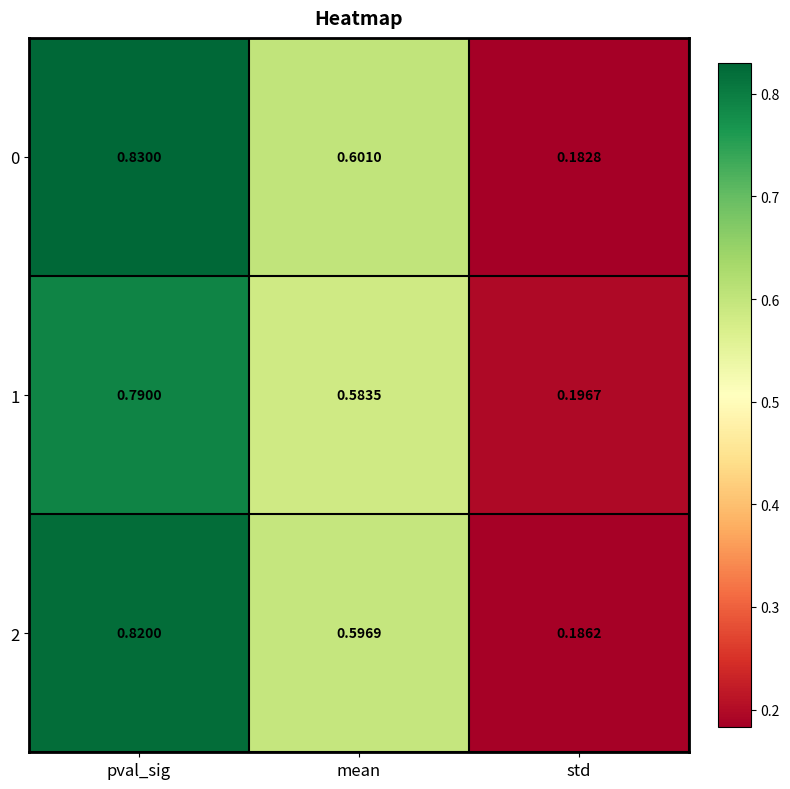

Where is 1 nearest to the value 0?

std